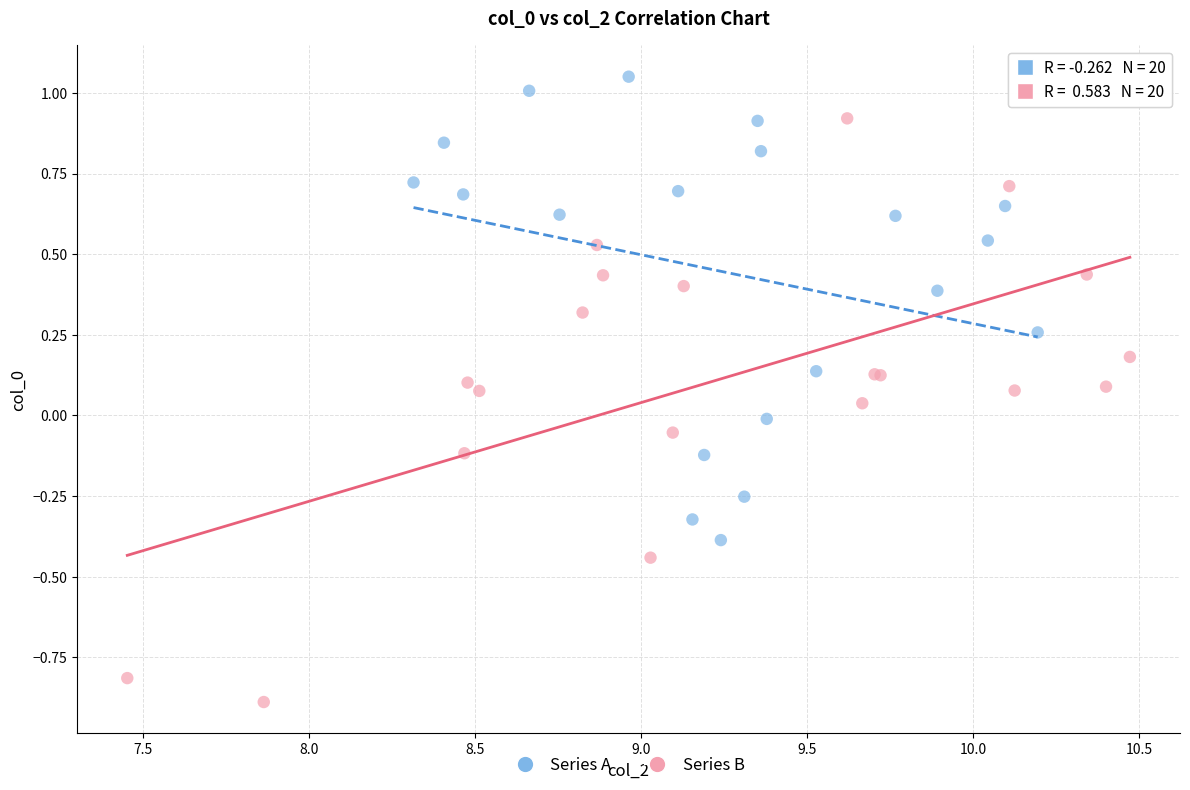

Which series reaches the minimum Y coordinate?

Series B